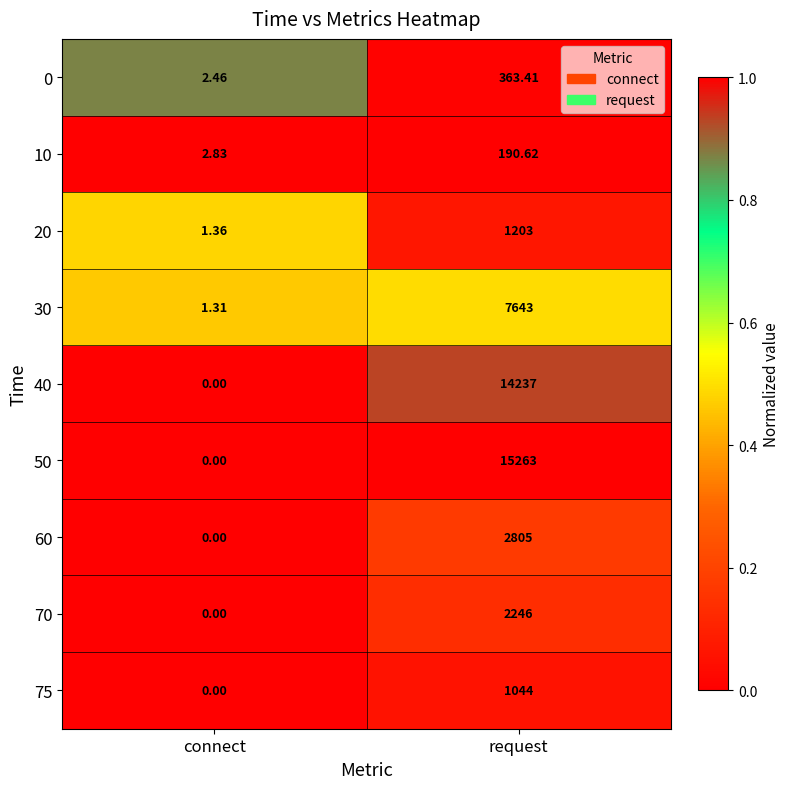

Which series has the largest range (max minus min)?

50